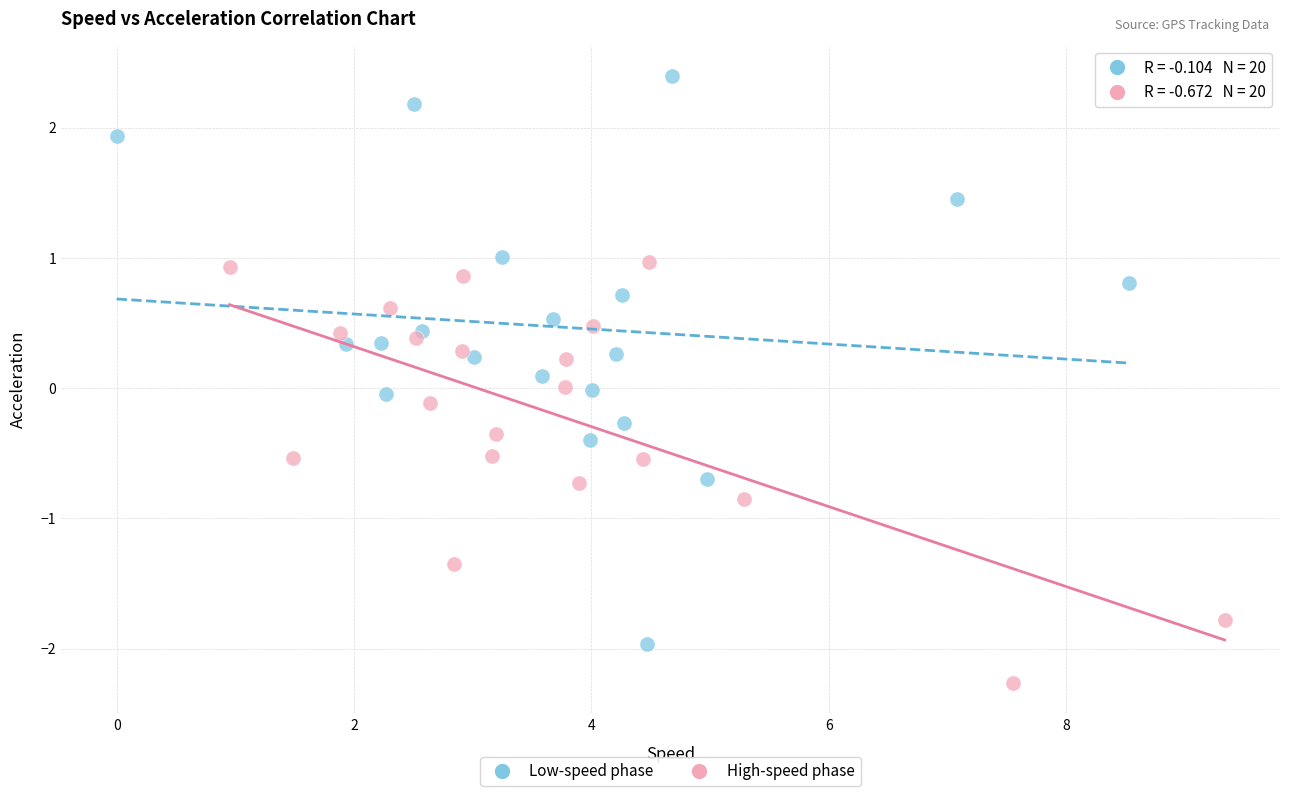

Which series reaches the maximum Y coordinate?

Low-speed phase